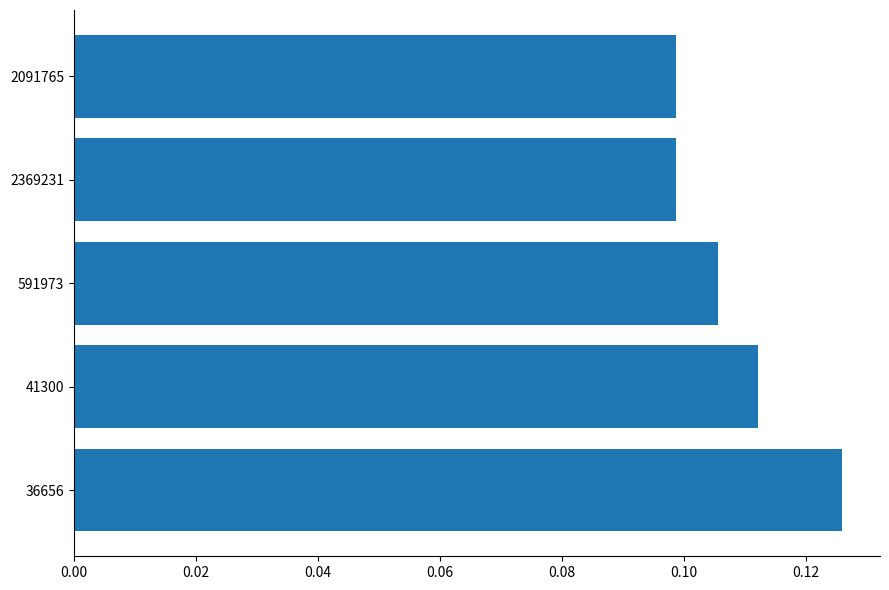

Between 2369231 and 591973, which is larger?

591973